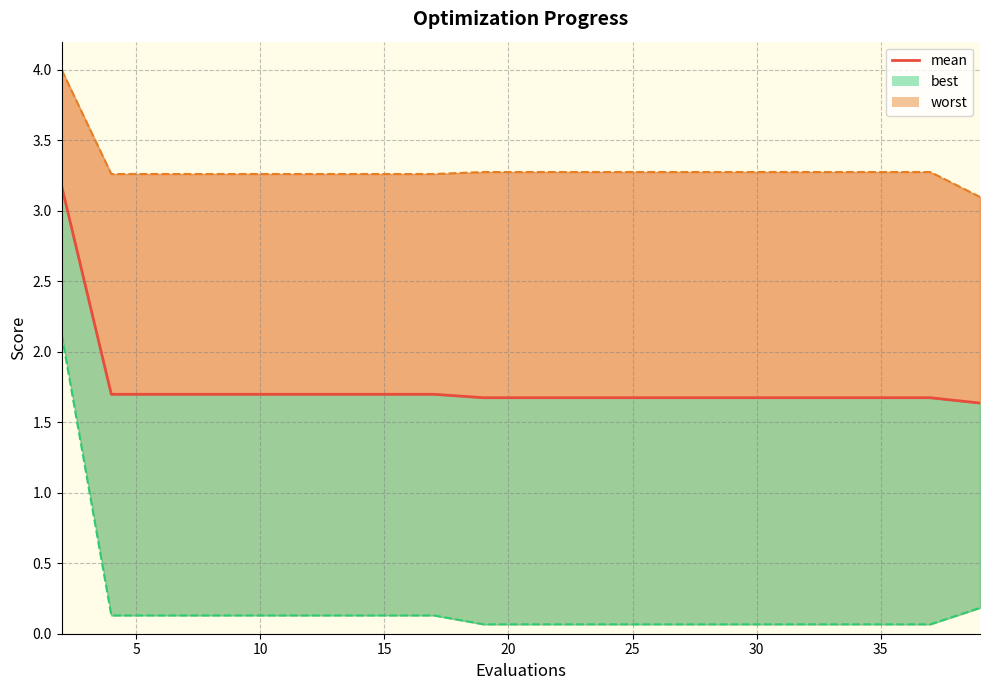

What is the difference between the maximum and minimum values?

1.5